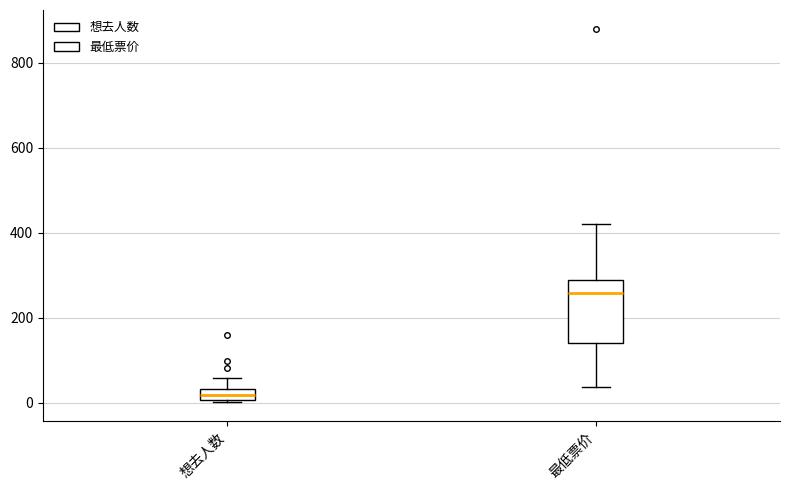

Comparing the boxes themselves (not the whiskers), which one is the tallest?

最低票价